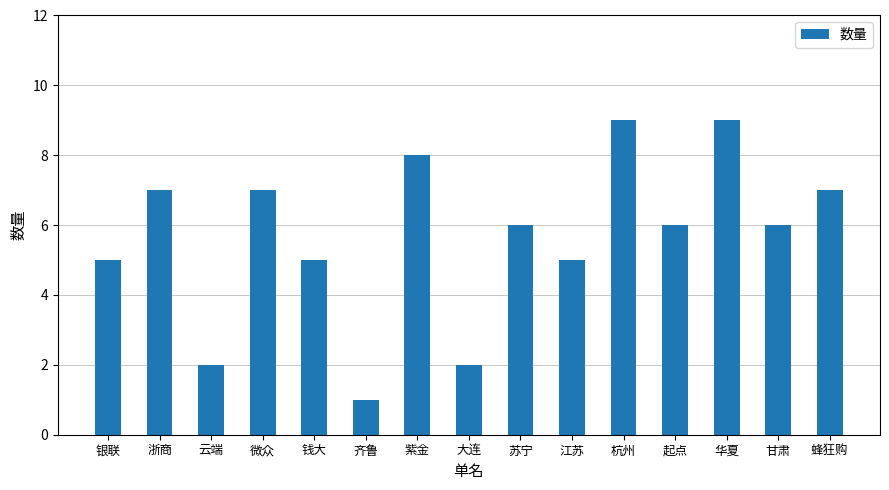

What value does the data have at 大连?

2